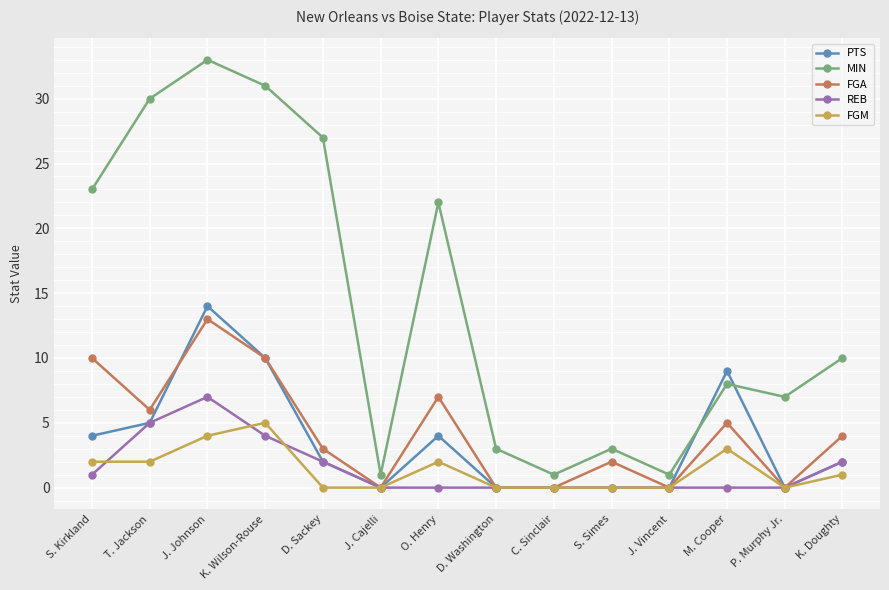

Rank the series at M. Cooper from lowest to highest value.

REB, FGM, FGA, MIN, PTS